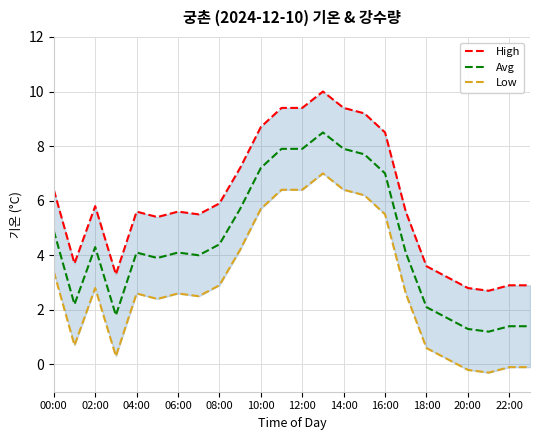

What are all the series names shown in the legend?

High, Avg, Low